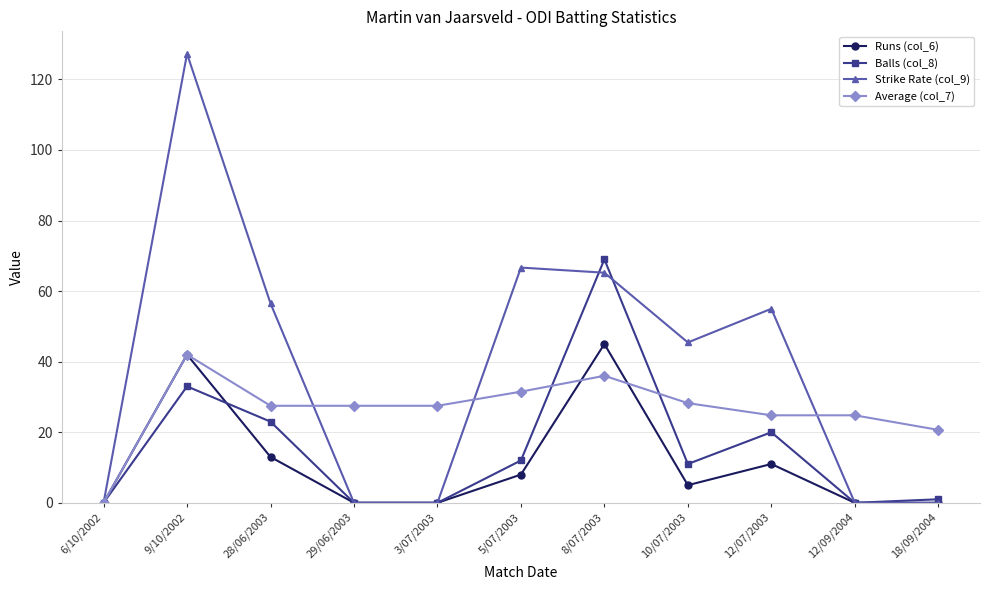

Does the chart display data point markers on the line(s)?

Yes